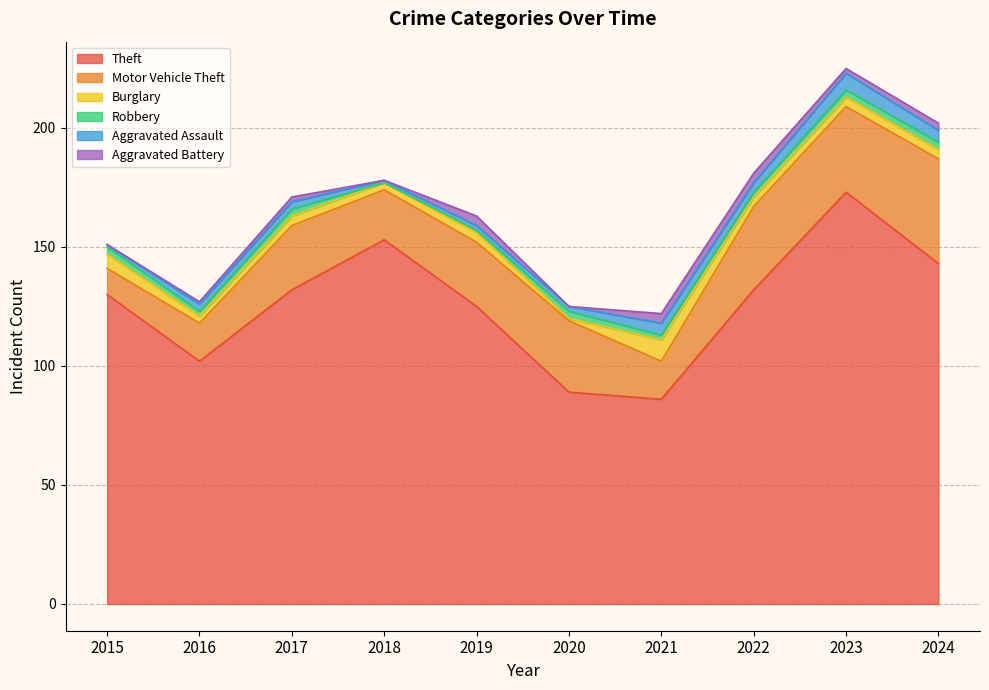

Reading left to right, list all the values displayed in this chart.

Theft: 2015=130	2016=102	2017=132	2018=153	2019=125	2020=89	2021=86	2022=132	2023=173	2024=143
Motor Vehicle Theft: 2015=11	2016=16	2017=27	2018=21	2019=27	2020=30	2021=16	2022=35	2023=36	2024=44
Burglary: 2015=6	2016=3	2017=4	2018=3	2019=4	2020=1	2021=9	2022=4	2023=4	2024=4
Robbery: 2015=3	2016=2	2017=3	2018=0	2019=1	2020=3	2021=2	2022=2	2023=3	2024=3
Aggravated Assault: 2015=1	2016=3	2017=3	2018=1	2019=2	2020=2	2021=5	2022=4	2023=7	2024=5
Aggravated Battery: 2015=0	2016=1	2017=2	2018=0	2019=4	2020=0	2021=4	2022=4	2023=2	2024=3